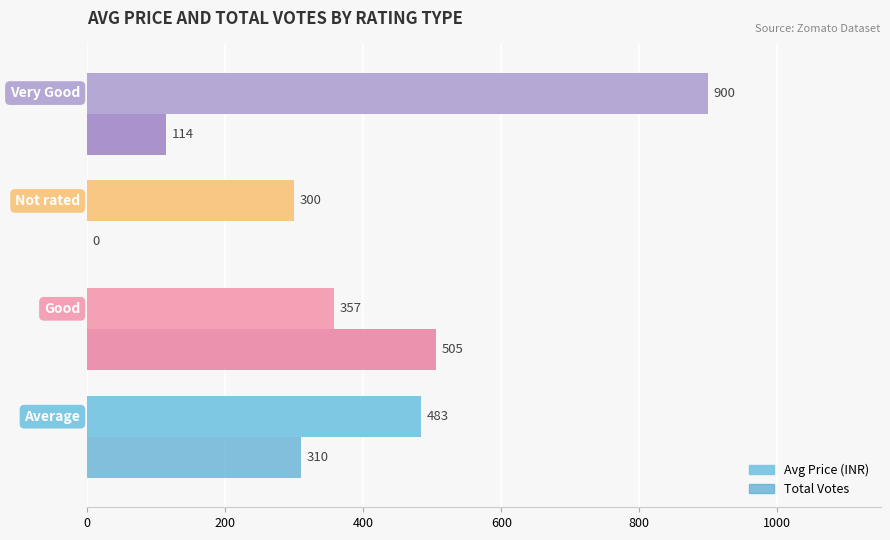

What is the greatest value displayed?

900.0